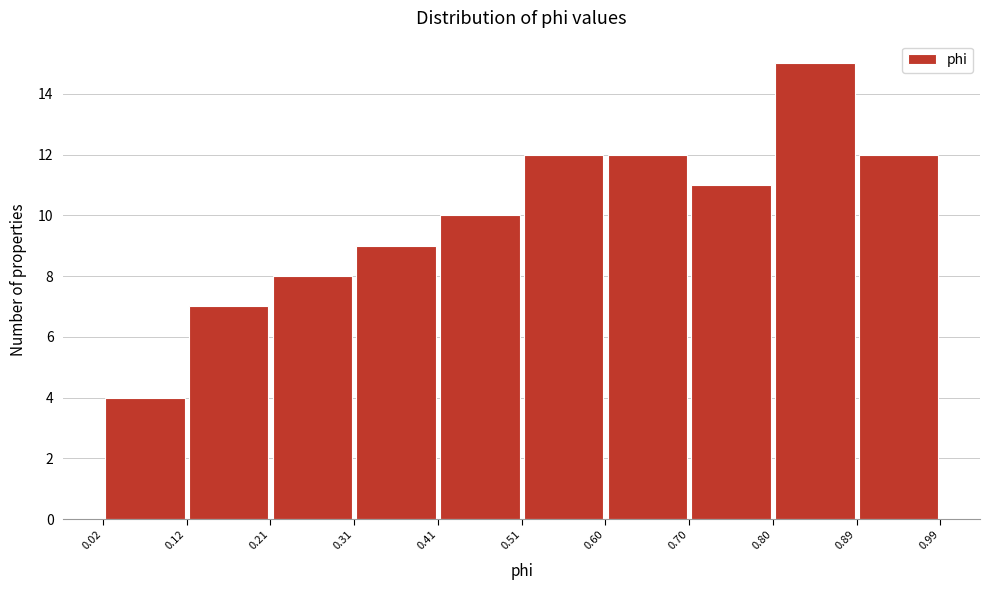

How tall is the bar that spans 0.60 to 0.70 on the x-axis? The values are not printed on the chart, so give them approximately, as read against the axis.

12